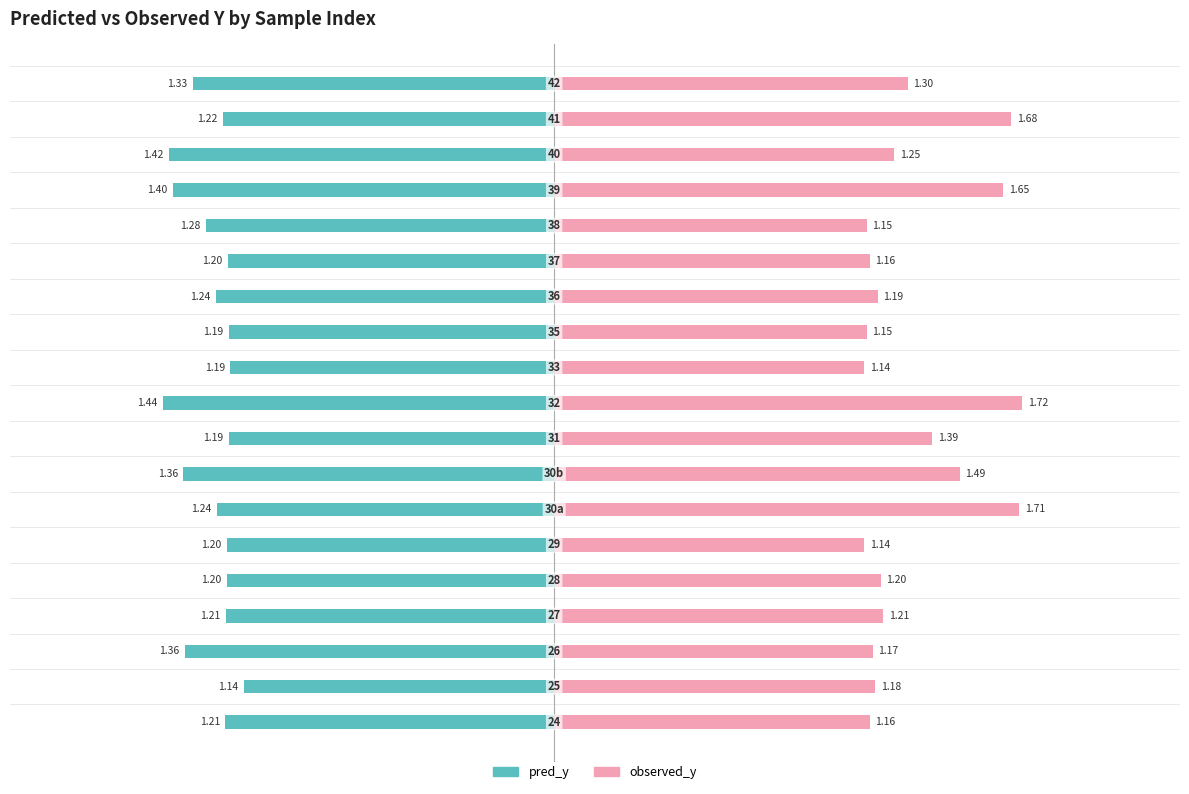

What is the difference between the maximum and minimum values in the observed_y series?

0.6